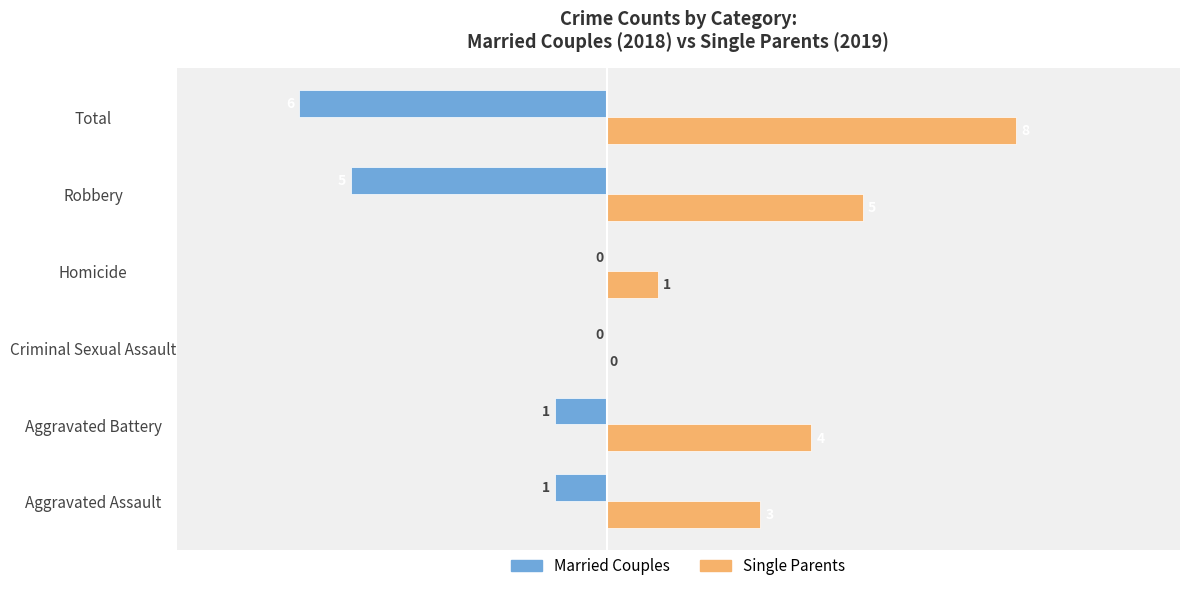

At which label is Single Parents closest to 4?

Aggravated Battery